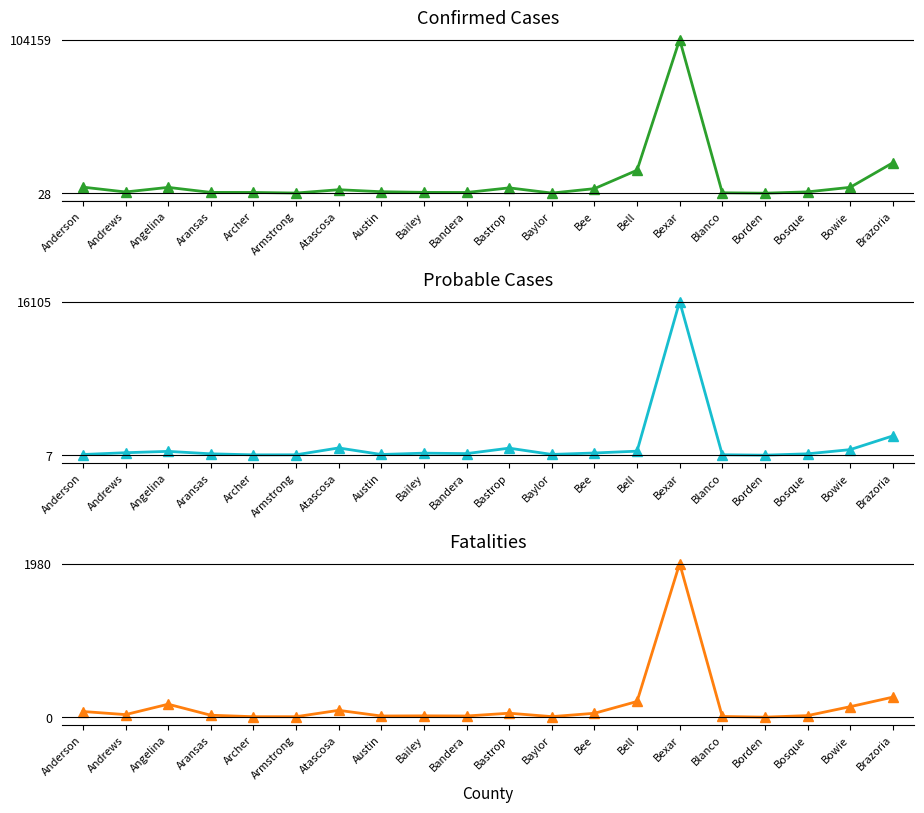

List the series in order of their peak value, lowest first.

Fatalities, Probable Cases, Confirmed Cases